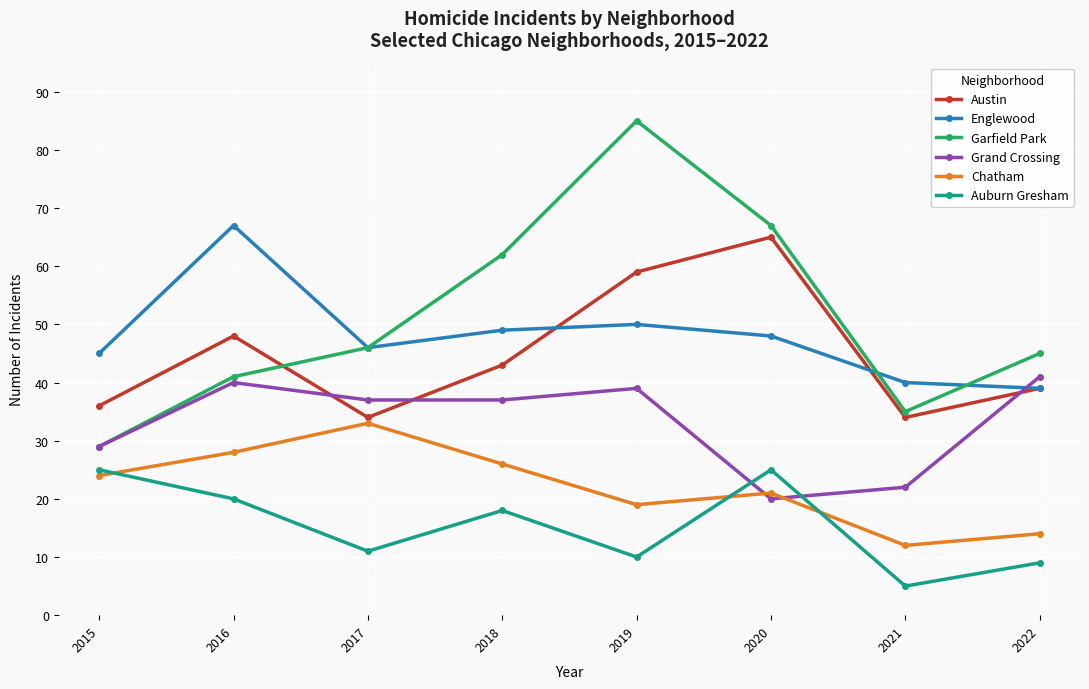

What is the highest value of the Auburn Gresham series?

25